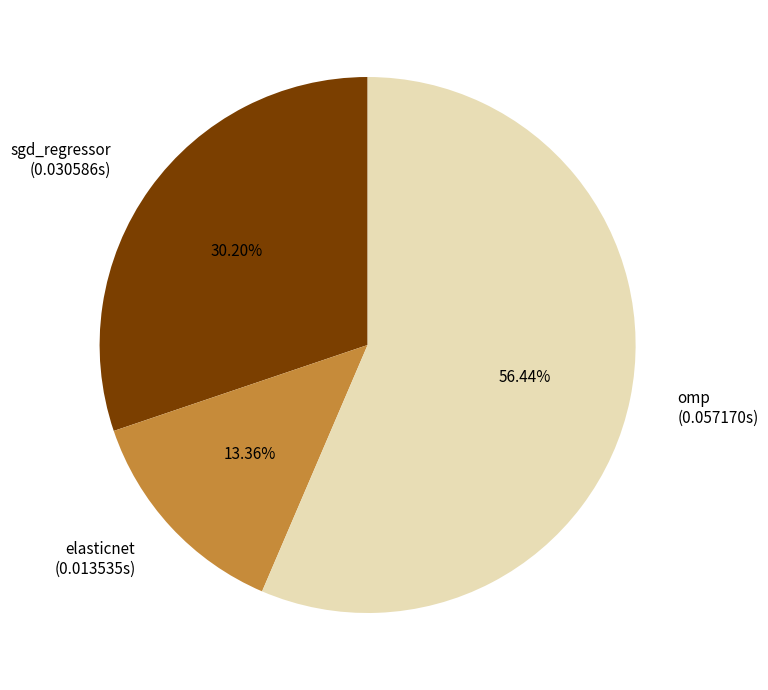

How many segments does this pie chart have?

3